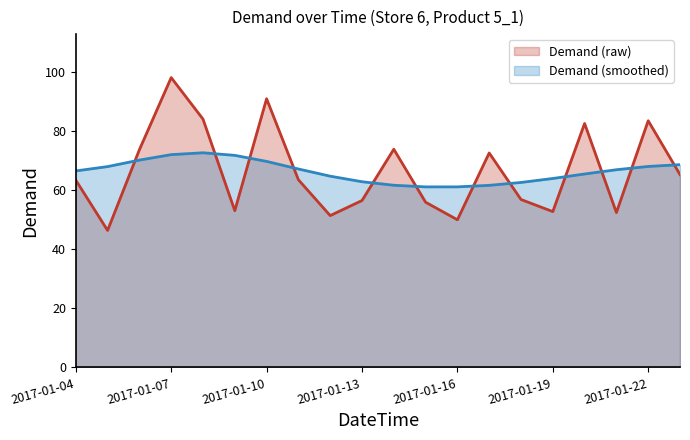

Rank the categories by value from highest to lowest.

2017-01-07, 2017-01-10, 2017-01-08, 2017-01-22, 2017-01-20, 2017-01-14, 2017-01-06, 2017-01-17, 2017-01-23, 2017-01-11, 2017-01-04, 2017-01-18, 2017-01-13, 2017-01-15, 2017-01-09, 2017-01-19, 2017-01-21, 2017-01-12, 2017-01-16, 2017-01-05